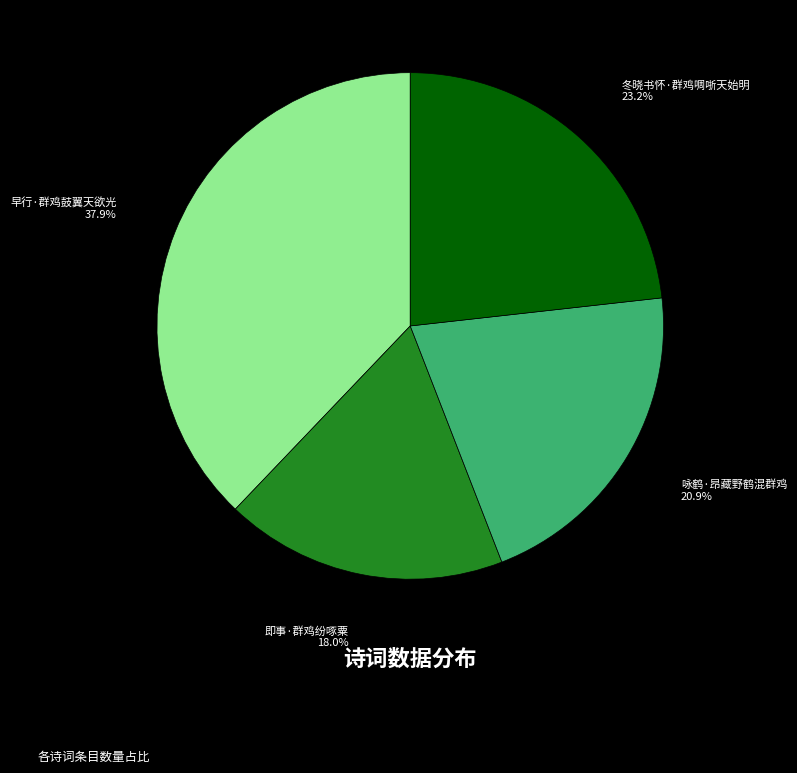

Which has a higher value, 咏鹤·昂藏野鹤混群鸡 or 冬晓书怀·群鸡啁哳天始明?

冬晓书怀·群鸡啁哳天始明